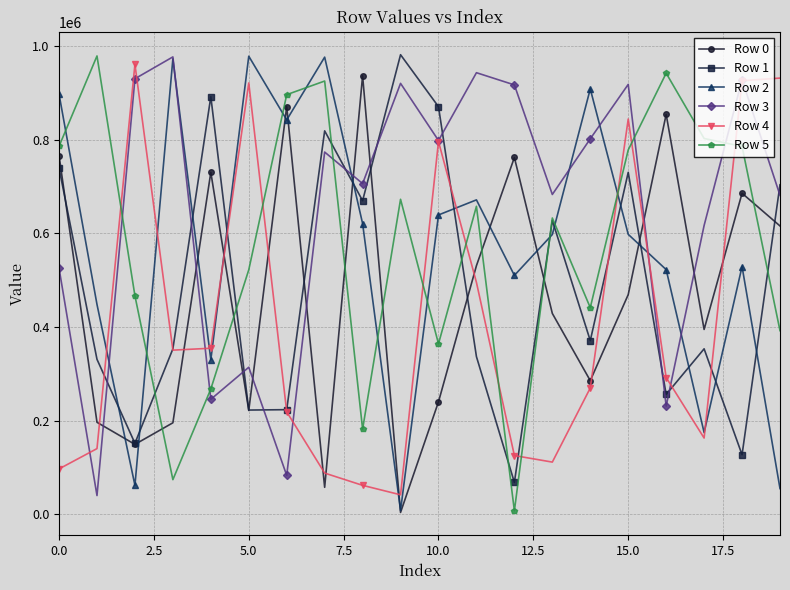

True or false: Row 3 has more than 2 interior local peaks.

True